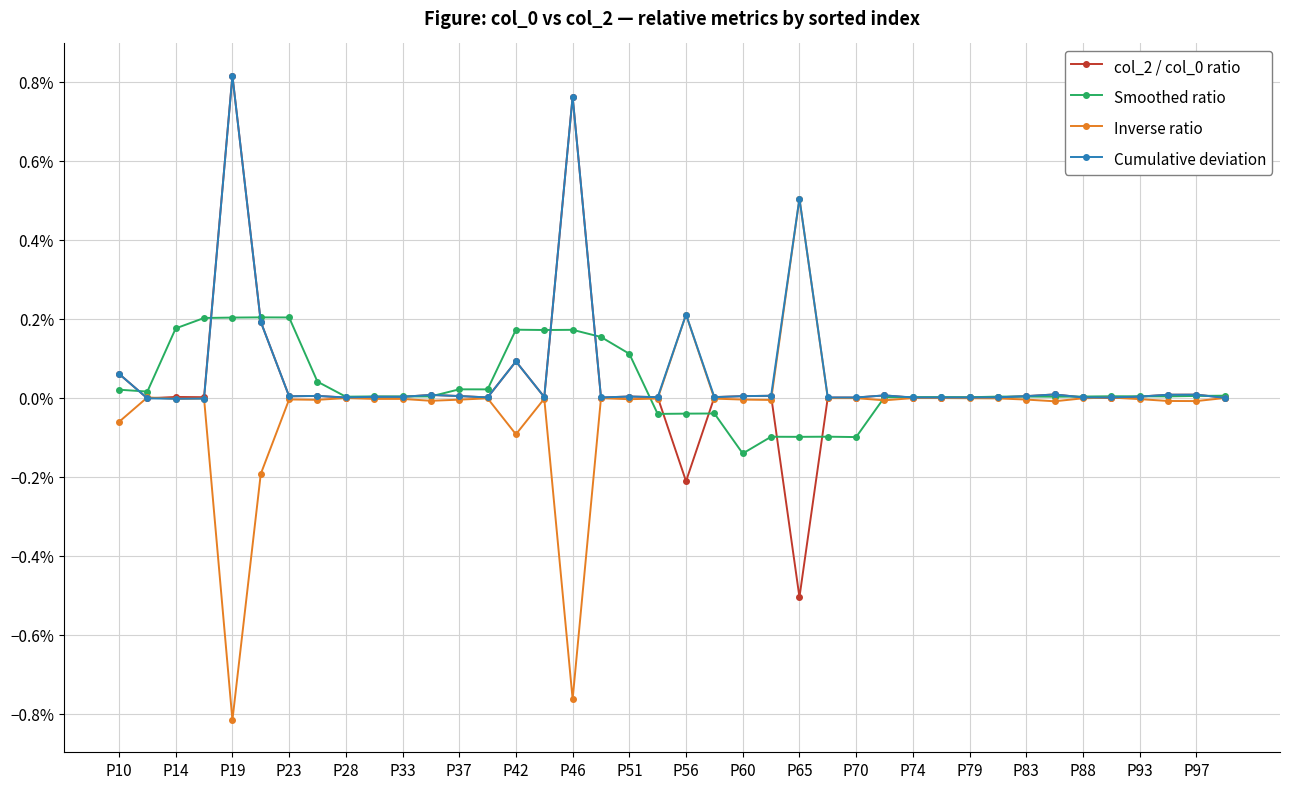

At how many categories does at least one series exceed 0?

40